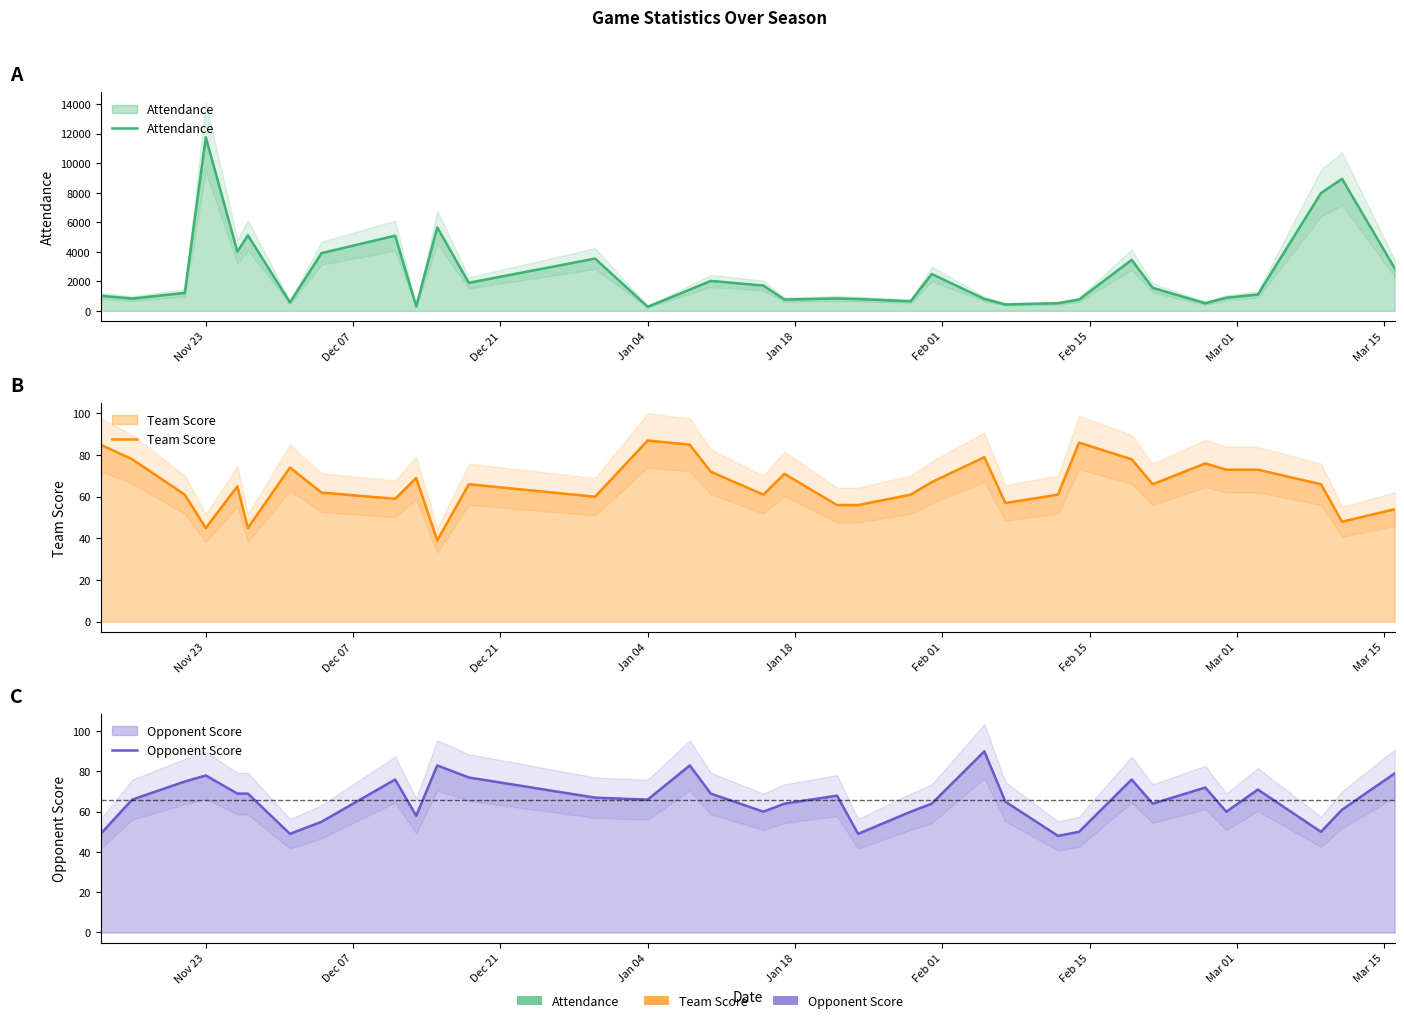

The Attendance series shows 5116 at 33. True or false?

False